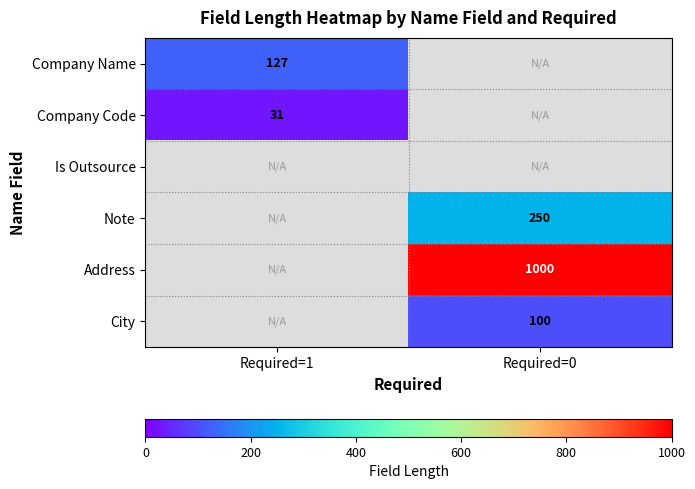

Is it true that Company Name equals 127 at Required=1?

True